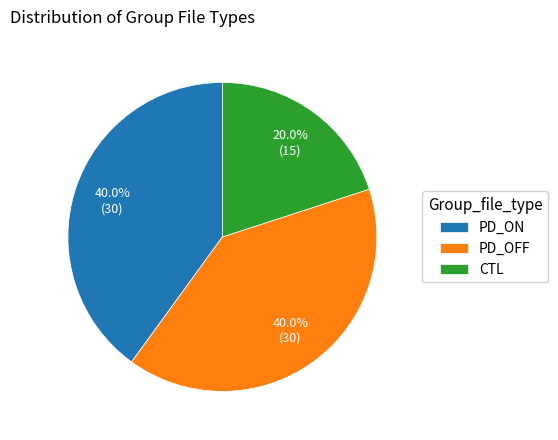

To the nearest percent, what portion does CTL represent?

20%